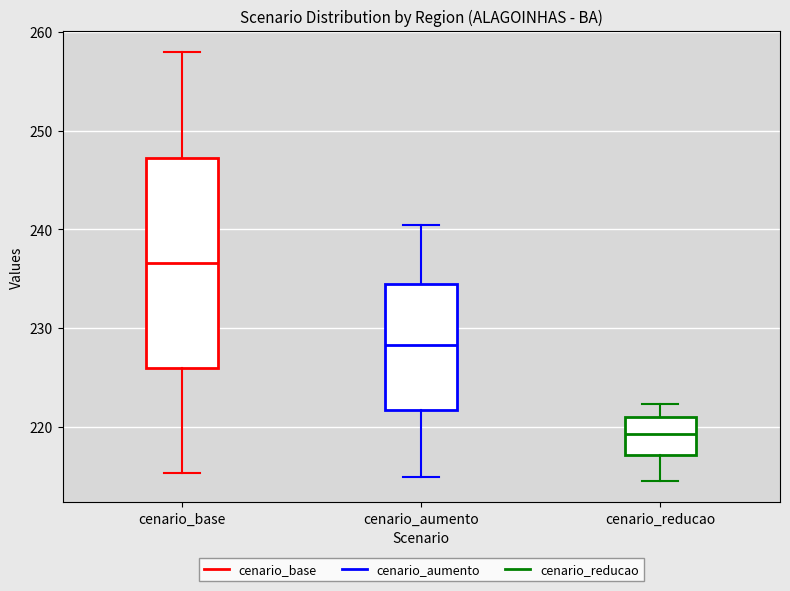

Comparing the boxes themselves (not the whiskers), which one is the tallest?

cenario_base